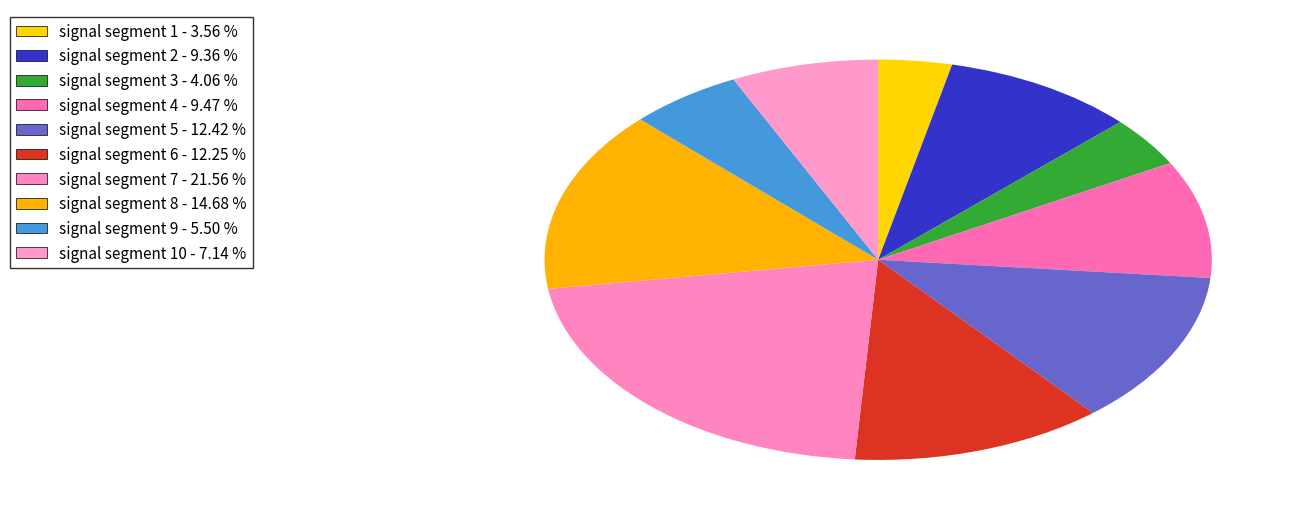

How many slices are in this pie chart?

10